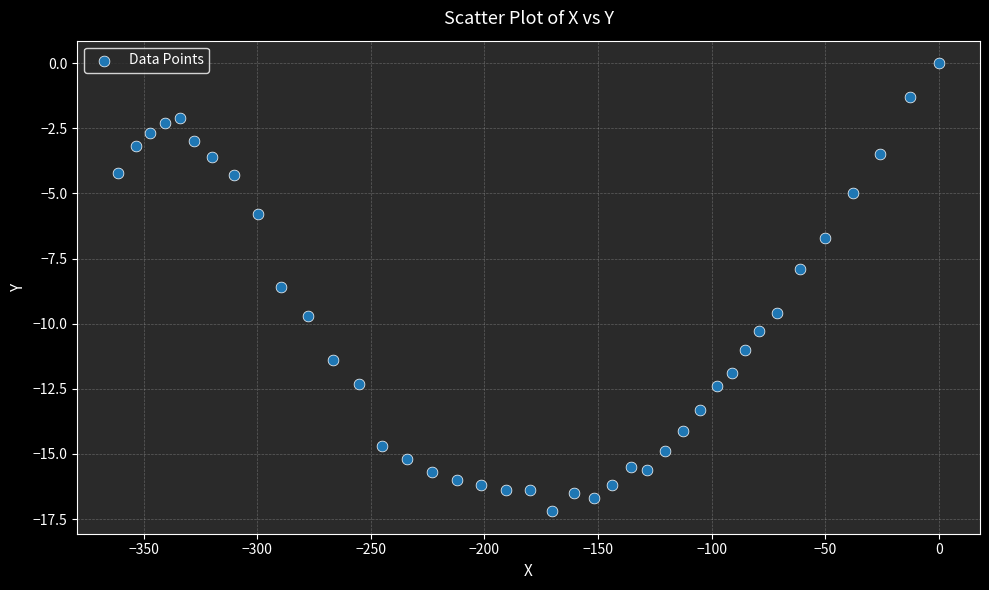

What is the range of X values (max minus min)?

361.2